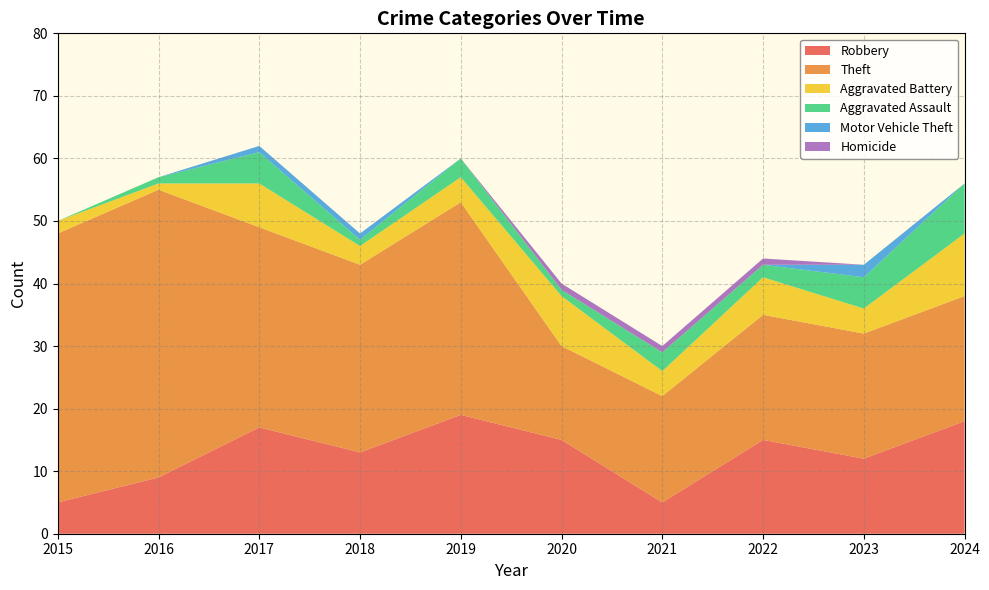

Reading left to right, transcribe all the data shown in this chart.

Robbery: 5	9	17	13	19	15	5	15	12	18
Theft: 43	46	32	30	34	15	17	20	20	20
Aggravated Battery: 2	1	7	3	4	8	4	6	4	10
Aggravated Assault: 0	1	5	1	3	1	3	2	5	8
Motor Vehicle Theft: 0	0	1	1	0	0	0	0	2	0
Homicide: 0	0	0	0	0	1	1	1	0	0